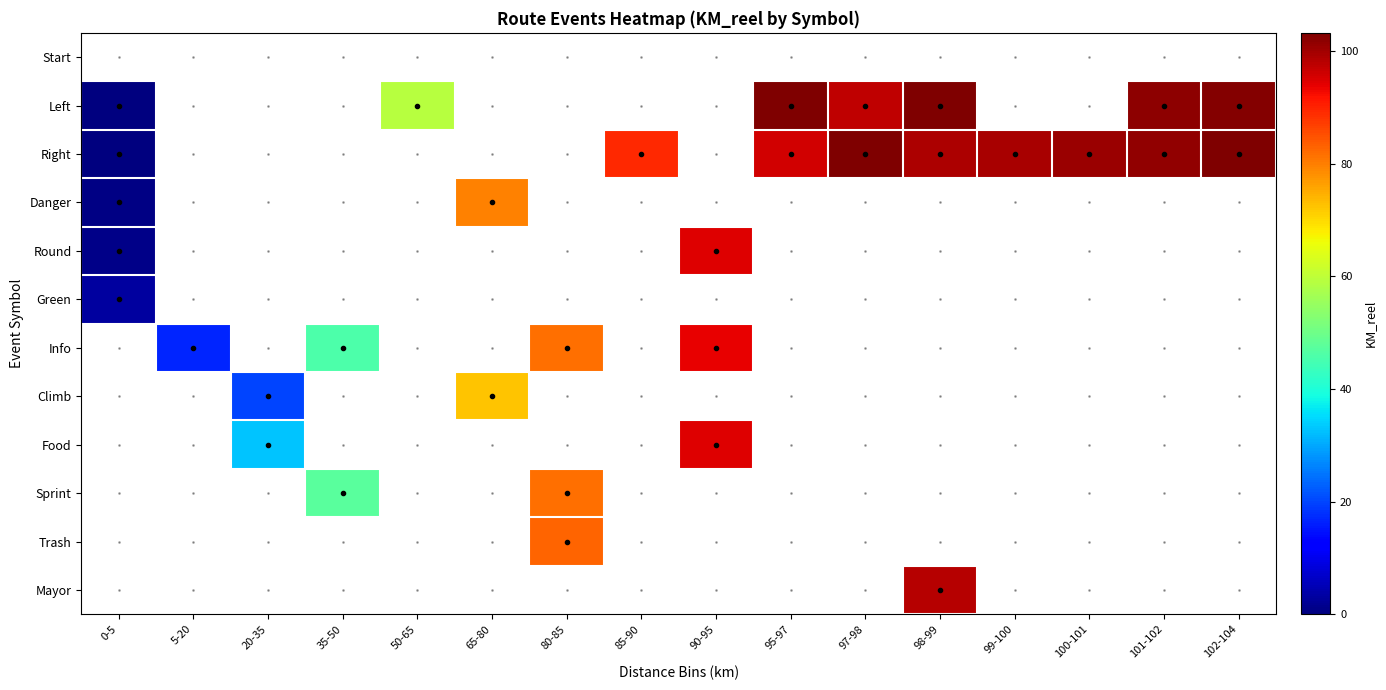

At which label does Food first exceed 94?

90-95